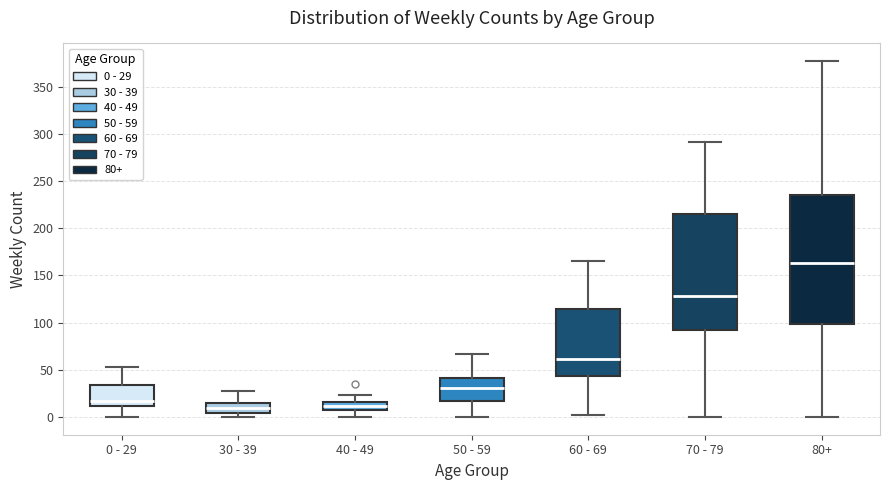

Reading left to right, read every box against the y-axis: the position of its median line, the range the box covers, and the ends of its whiskers. The values are not printed on the chart, so give them approximately, as read against the axis.

0 - 29: median 15, box 10 to 35, whiskers 0 to 55
30 - 39: median 10, box 5 to 15, whiskers 0 to 25
40 - 49: median 10, box 5 to 15, whiskers 0 to 25
50 - 59: median 30, box 15 to 40, whiskers 0 to 65
60 - 69: median 60, box 45 to 115, whiskers 0 to 165
70 - 79: median 130, box 90 to 215, whiskers 0 to 290
80+: median 165, box 100 to 235, whiskers 0 to 375